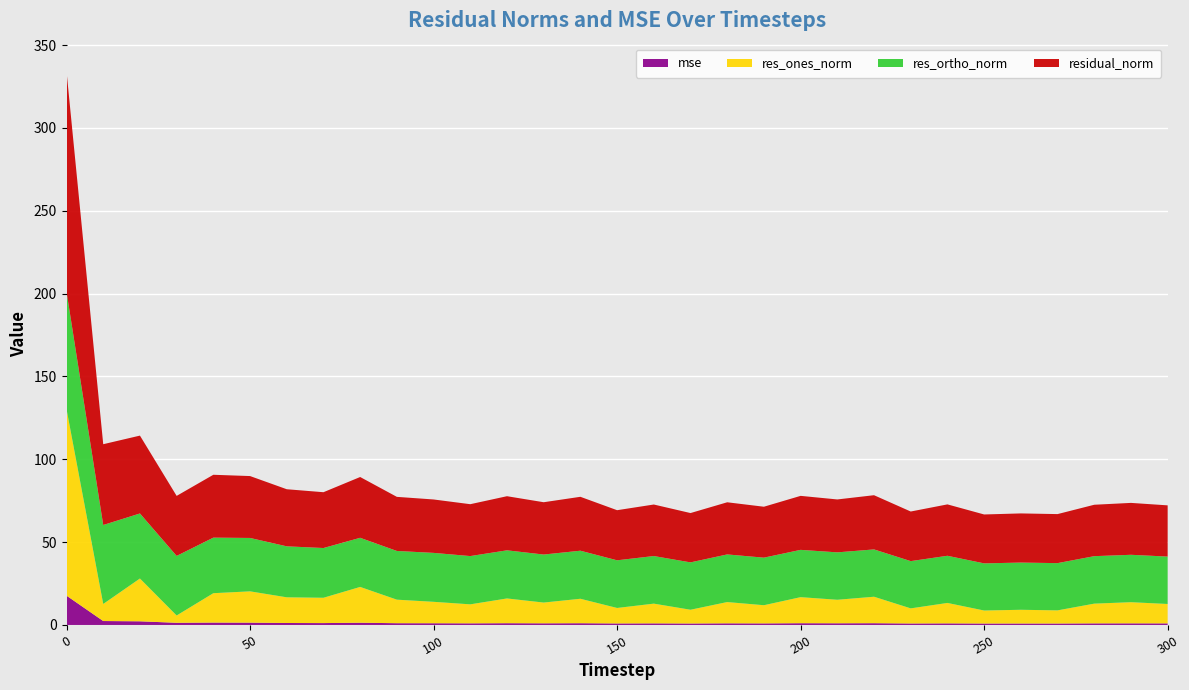

Reading left to right, what are all the values shown in this chart?

mse: 17.7	2.4	2.2	1.3	1.4	1.4	1.2	1.1	1.3	1.1	1.0	1.0	1.1	1.0	1.1	0.9	1.0	0.9	1.0	0.9	1.1	1.0	1.1	0.9	1.0	0.9	0.9	0.9	1.0	1.0	1.0
res_ones_norm: 112.6	10.3	25.8	4.4	17.7	18.9	15.5	15.3	21.6	14.2	12.9	11.5	14.9	12.5	14.8	9.3	11.9	8.3	12.8	11.0	15.7	14.2	16.0	9.1	12.3	7.8	8.3	7.9	11.9	12.8	11.7
res_ortho_norm: 70.8	47.7	39.3	36.0	33.5	32.2	30.8	30.0	29.6	29.4	29.5	29.1	29.0	29.0	29.0	28.8	28.7	28.6	28.7	28.7	28.5	28.6	28.6	28.5	28.5	28.5	28.5	28.5	28.7	28.6	28.6
residual_norm: 133.0	48.8	47.0	36.2	37.9	37.4	34.5	33.7	36.7	32.6	32.2	31.3	32.7	31.6	32.5	30.2	31.1	29.8	31.5	30.7	32.6	31.9	32.7	29.9	31.0	29.5	29.7	29.6	31.0	31.3	30.9